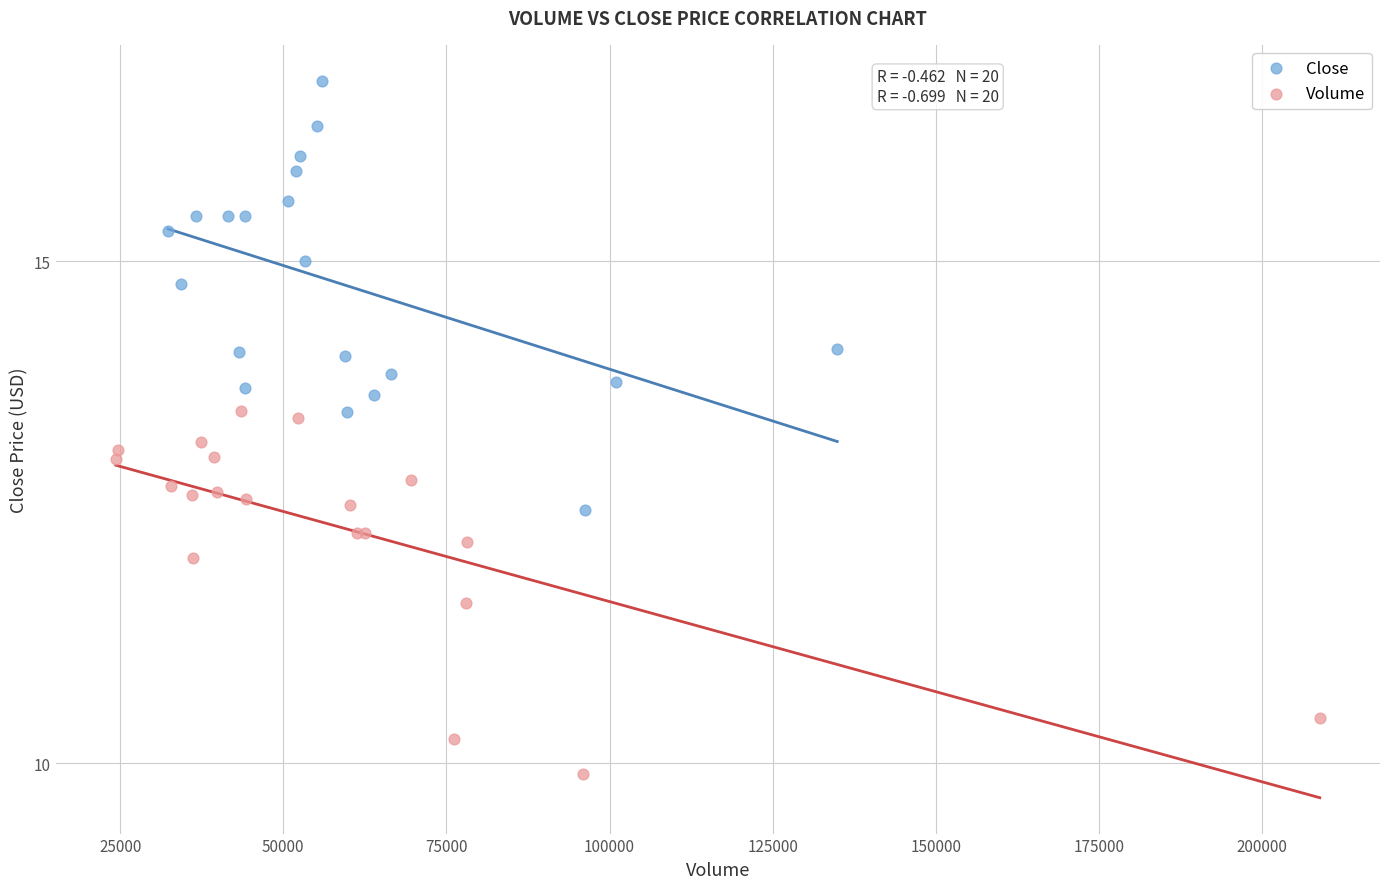

Which series contains the highest Y value?

Close